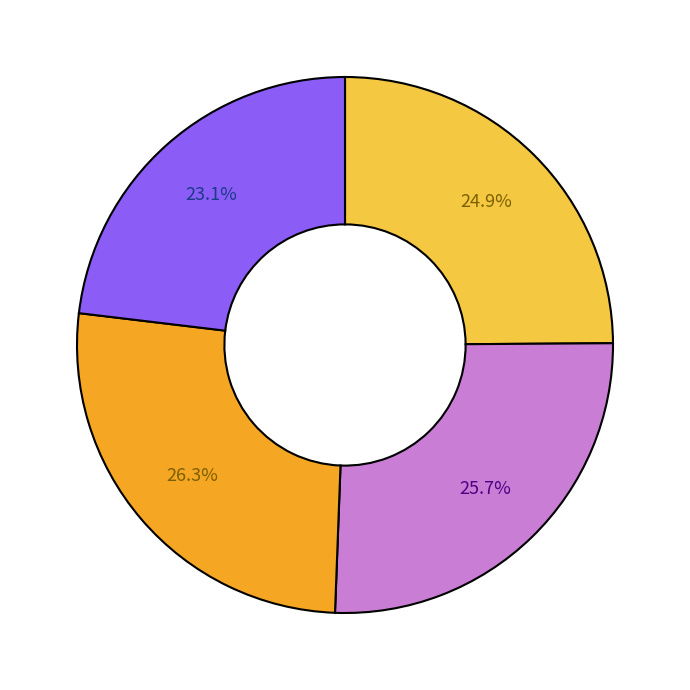

Is there any slice that represents more than half of the pie?

No